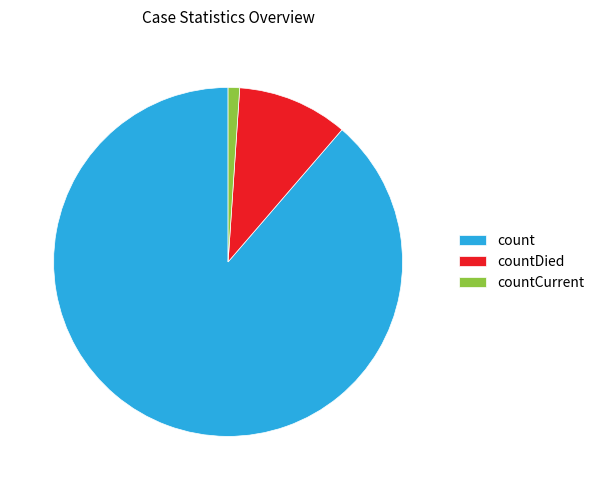

Is it true that count is 89% of the pie?

True